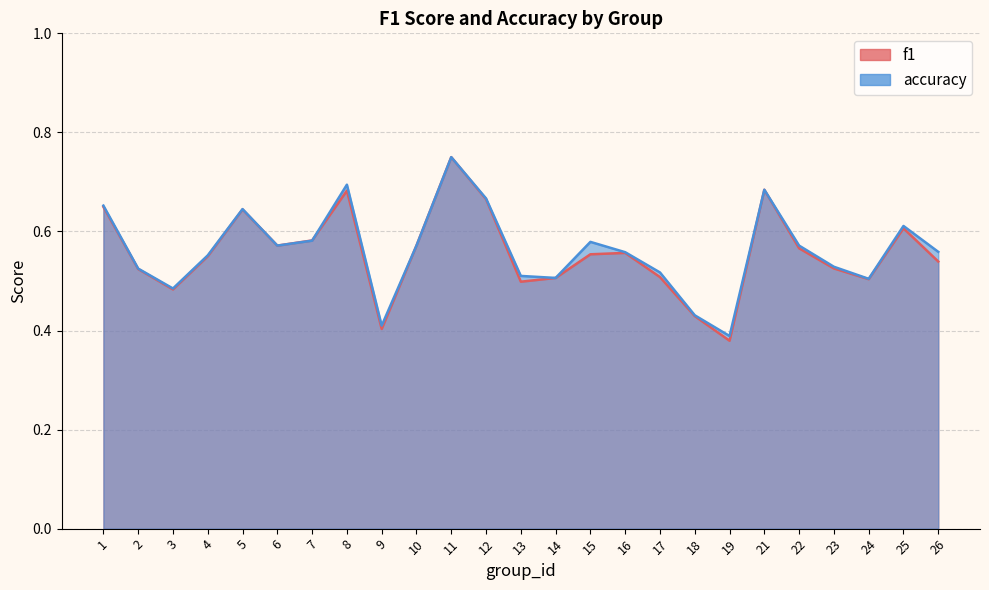

Rank the series by their maximum value, from lowest to highest.

f1, accuracy